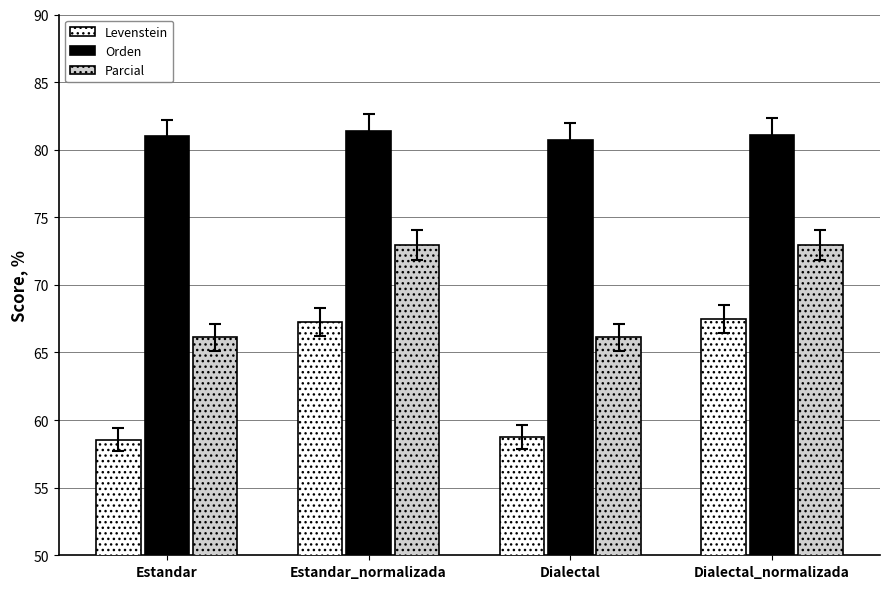

List the series in order of their peak value, highest first.

Orden, Parcial, Levenstein